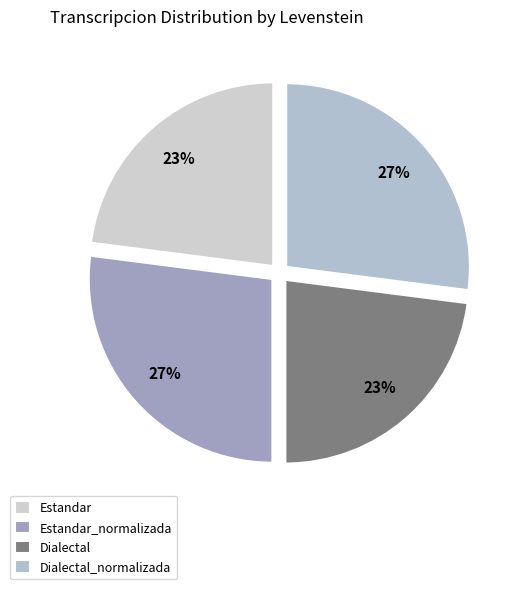

What is the largest slice in the pie chart?

Estandar_normalizada